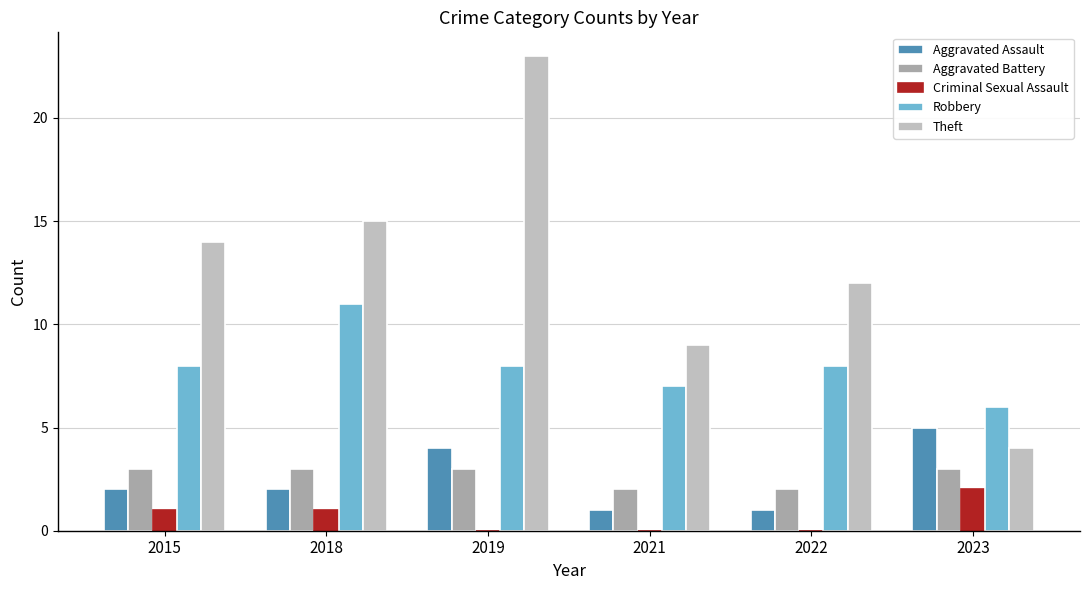

Between 2015 and 2022, which series saw the biggest shift?

Theft